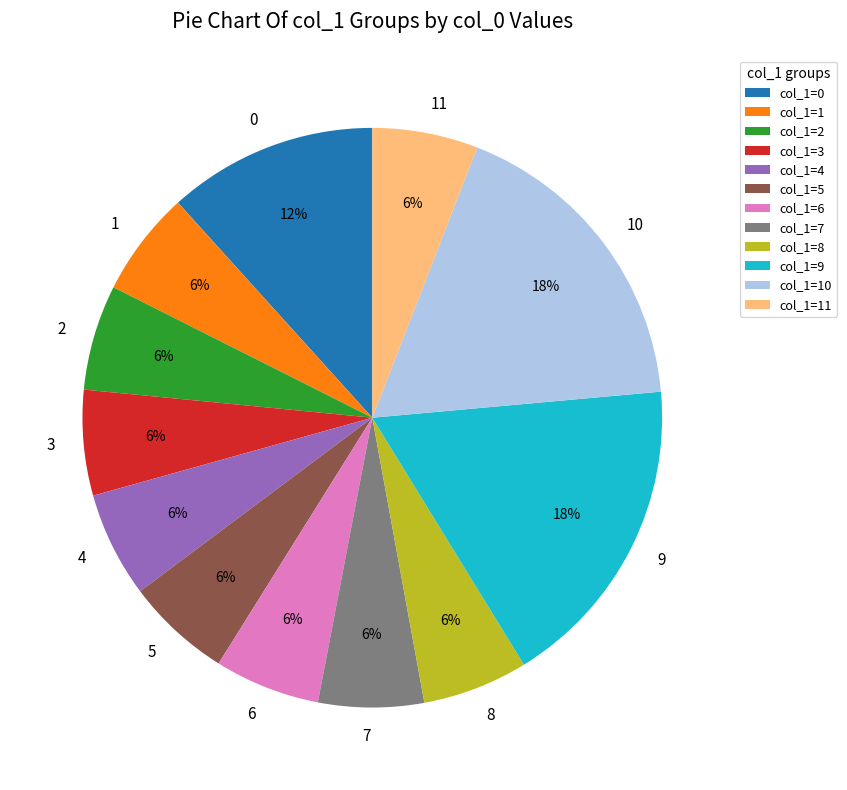

Does any single category account for the majority?

No